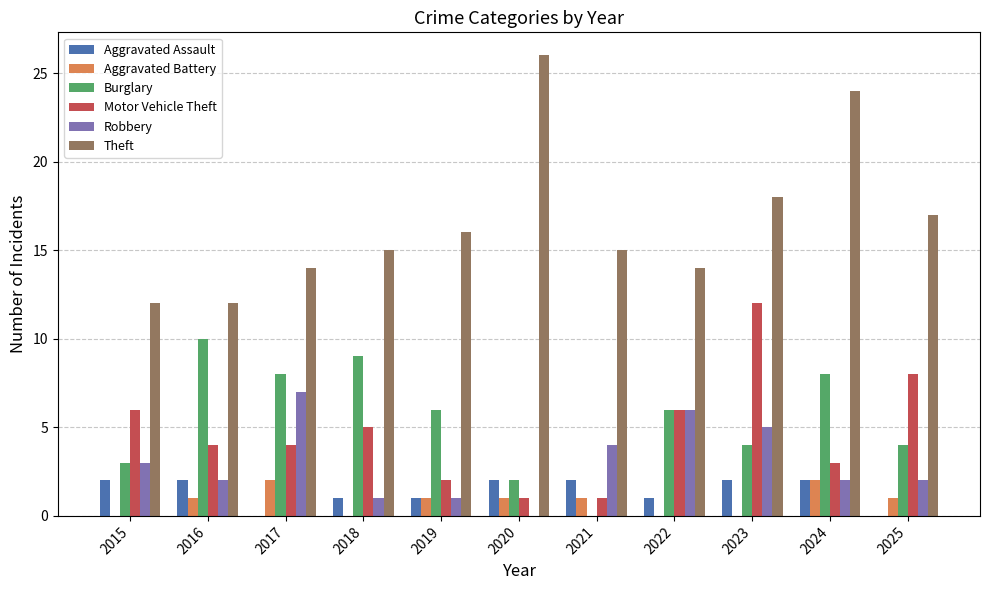

Is the value of Robbery at 2015 greater than the value of Burglary at 2019?

No